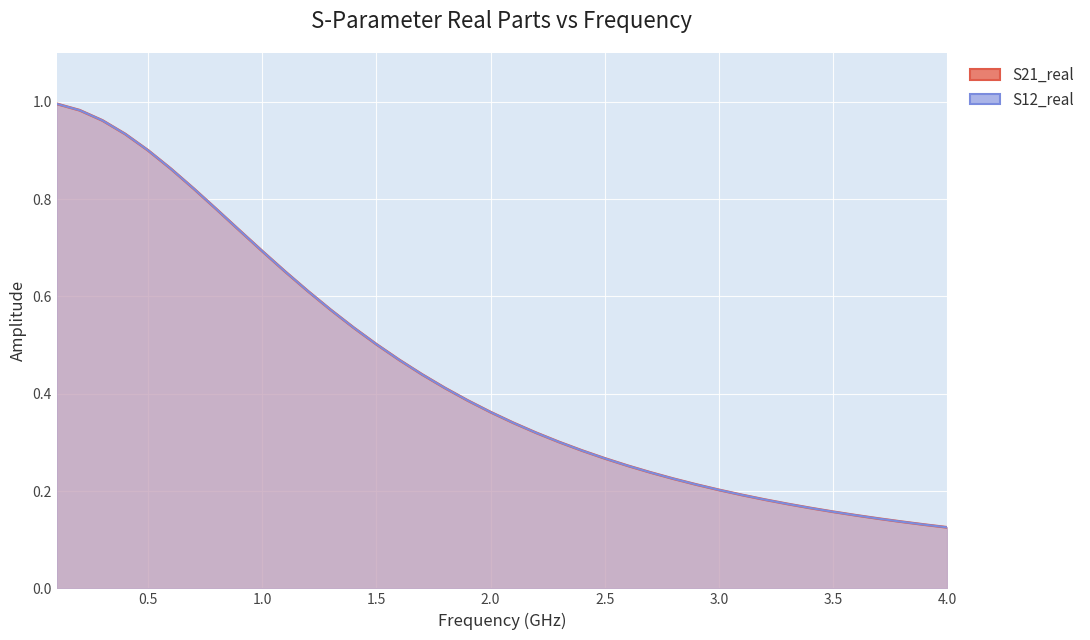

True or false: S21_real and S12_real cross at least once.

False